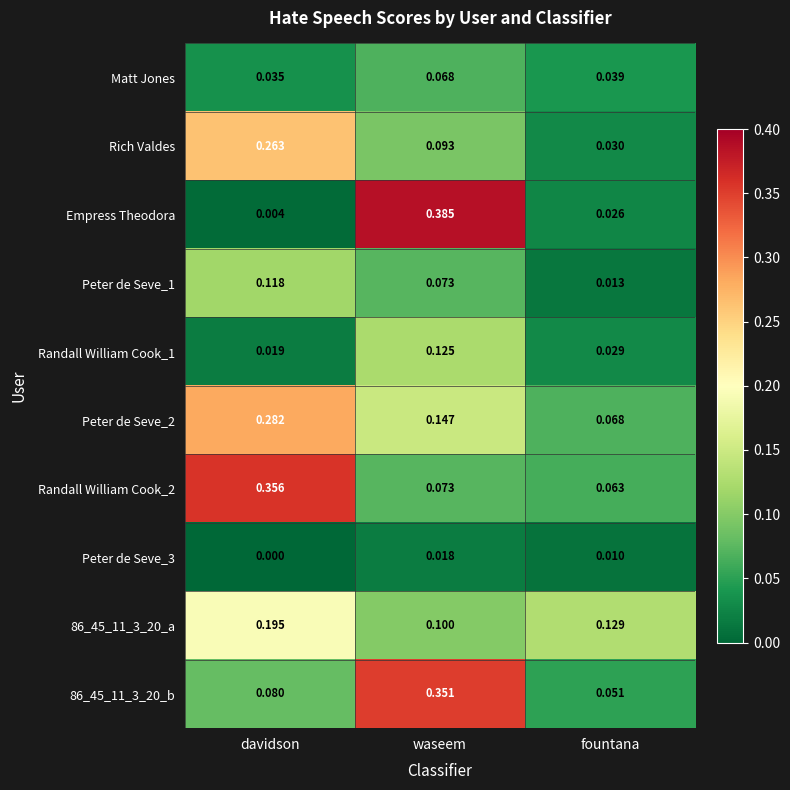

At how many categories does at least one series exceed 0?

3